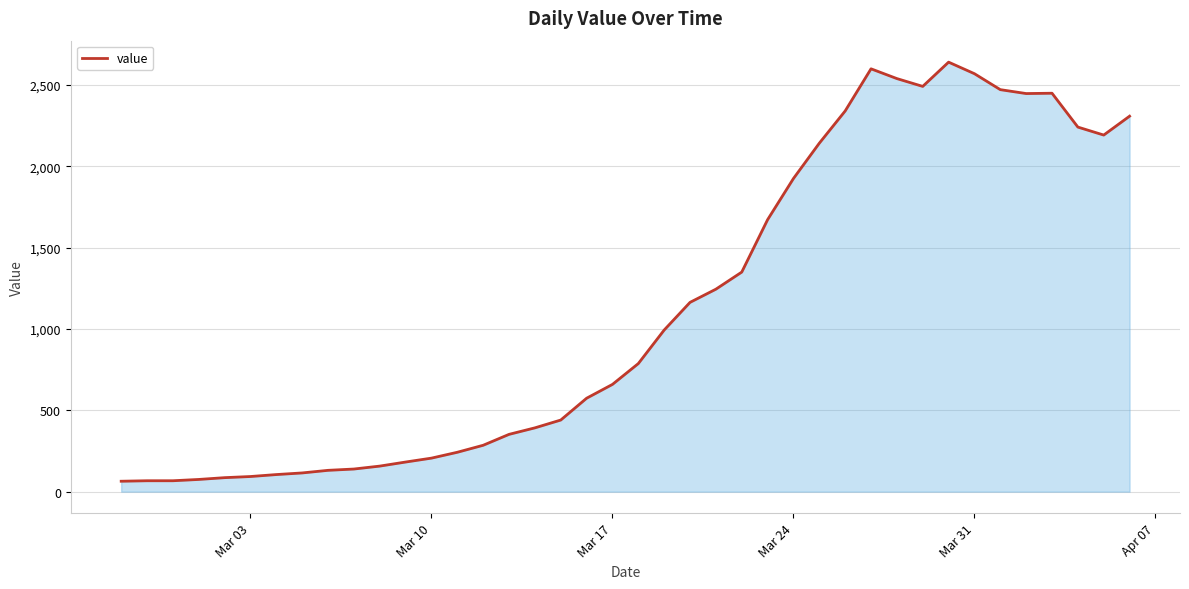

What is the greatest value displayed?

2639